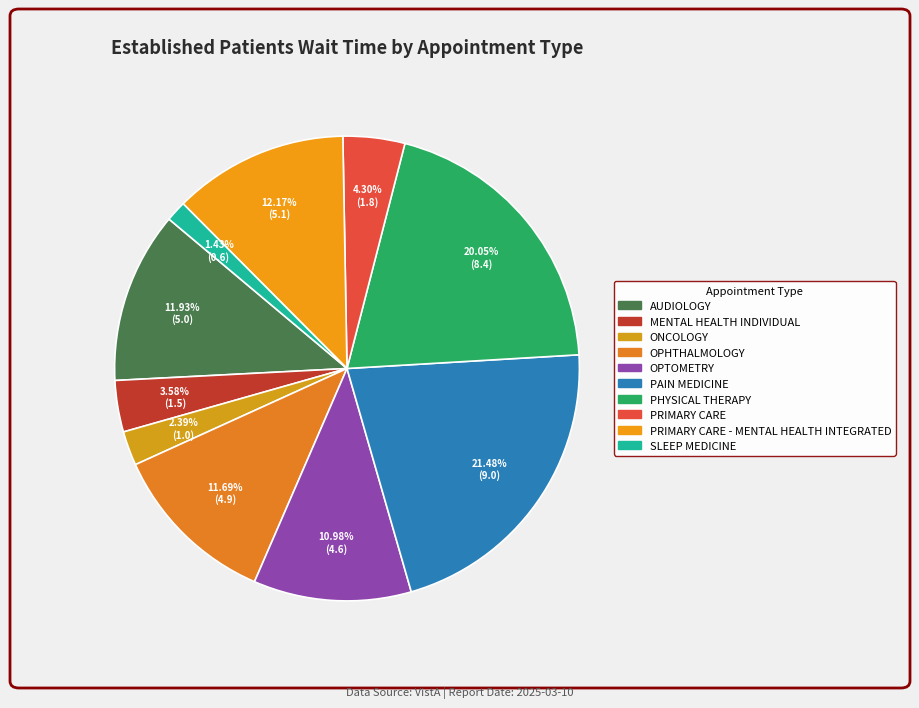

How many segments does this pie chart have?

10